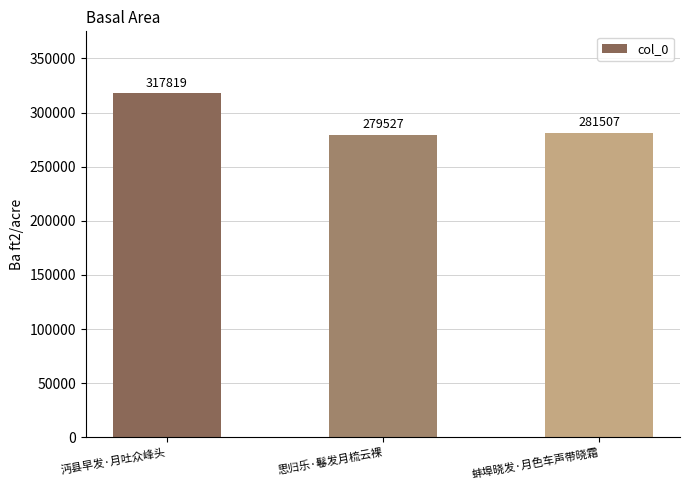

Which has a higher value, 沔县早发·月吐众峰头 or 蚌埠晓发·月色车声带晓霜?

沔县早发·月吐众峰头